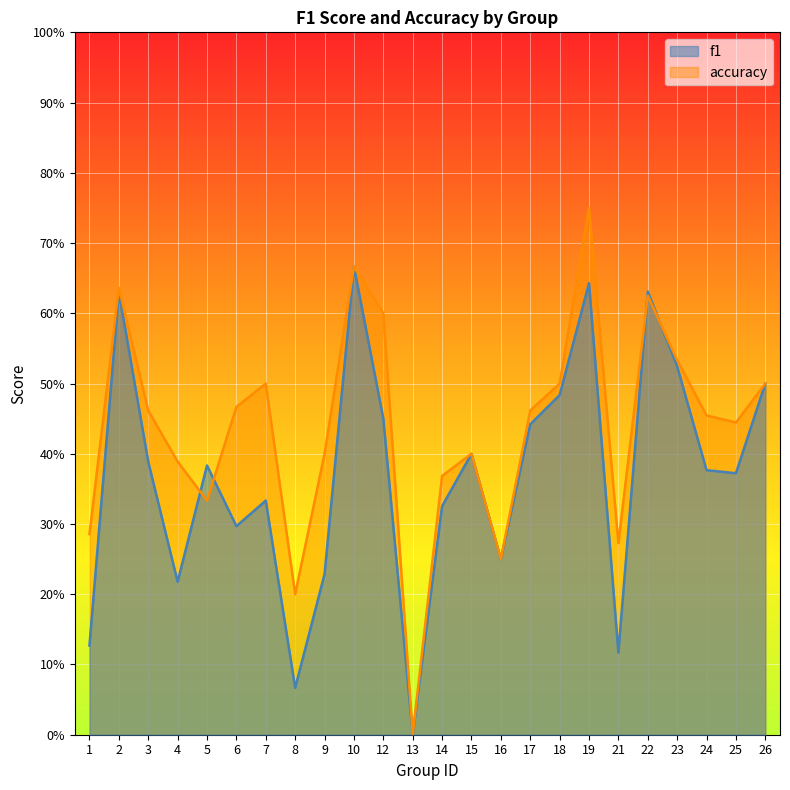

What is the value of the f1 point at the 10th from the left?

0.7